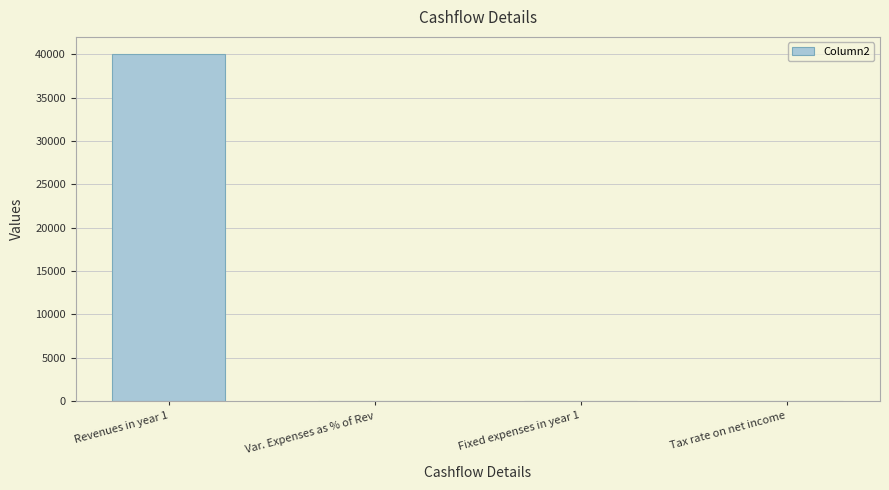

At which category does the chart reach its peak across all series?

Revenues in year 1